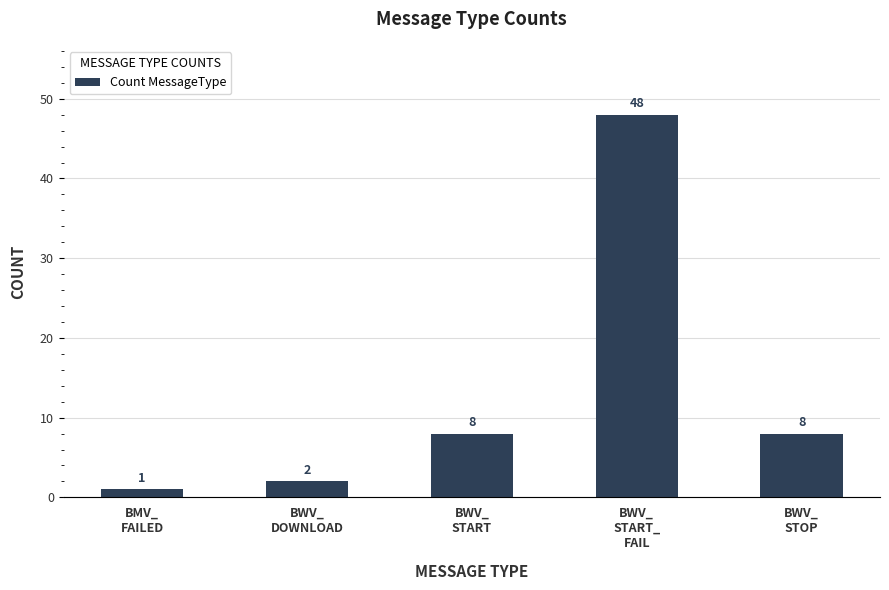

How many values are below 8?

2